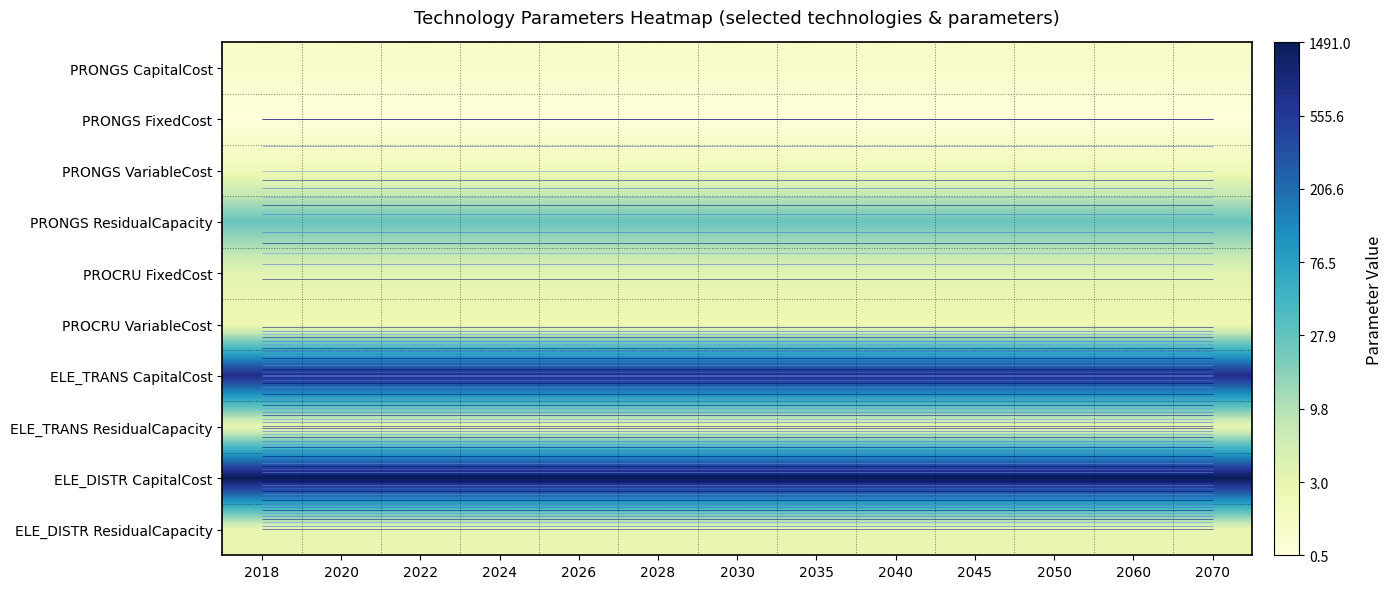

Is it true that PROCRU VariableCost equals 2.2 at 2030?

False